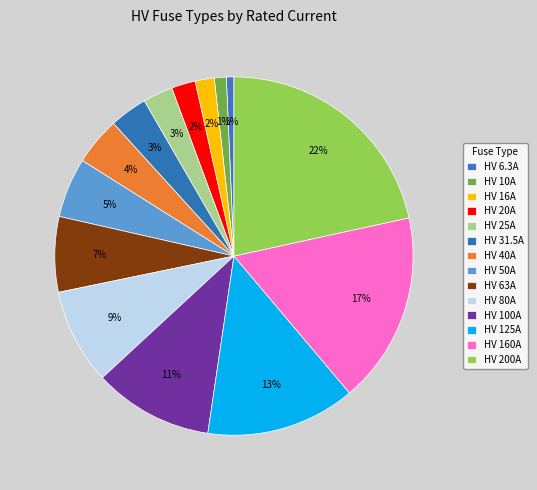

Count the number of slices in the pie.

14